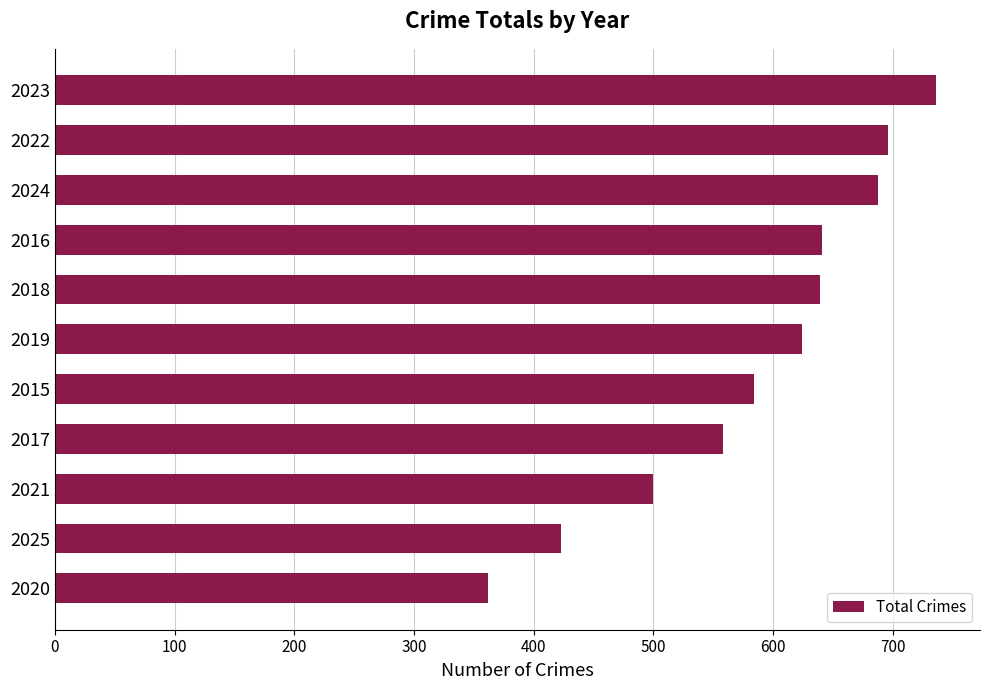

What is the approximate value at 2022?

696